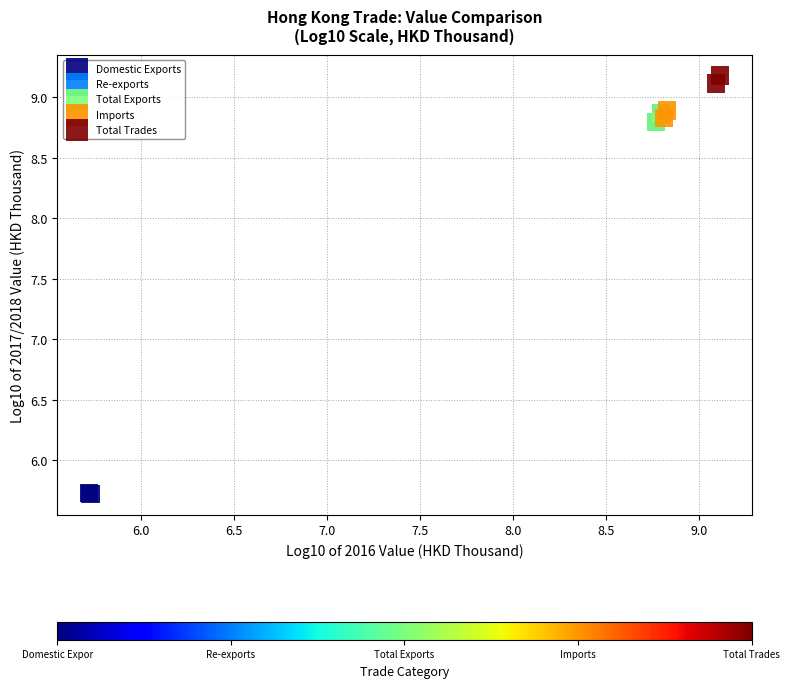

Which series has the largest Y range (max minus min)?

Re-exports